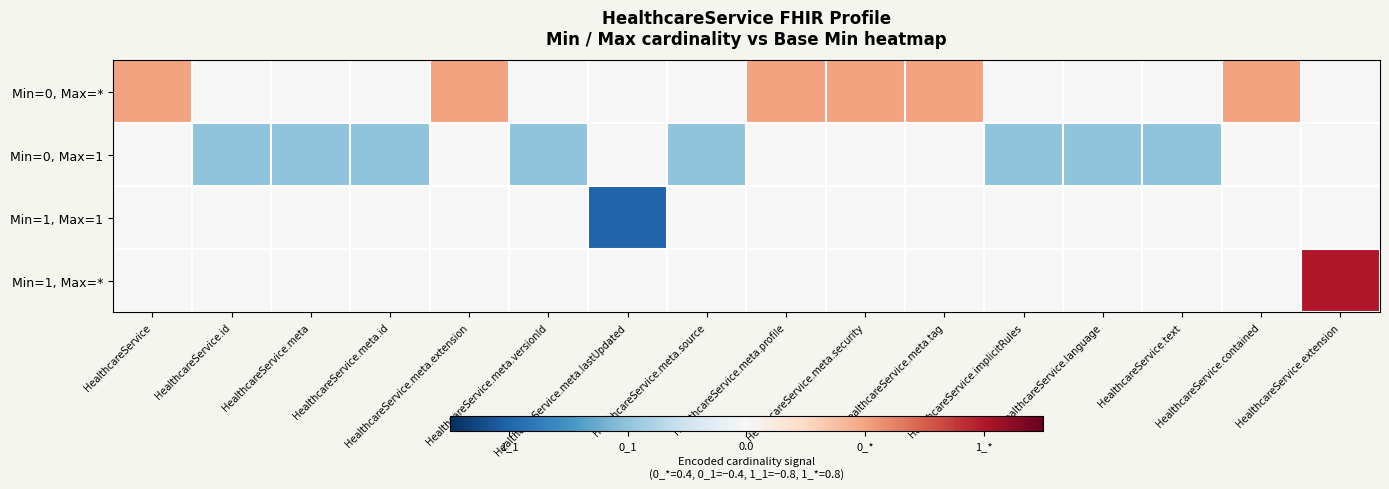

Which series has the largest range (max minus min)?

Min=1, Max=1